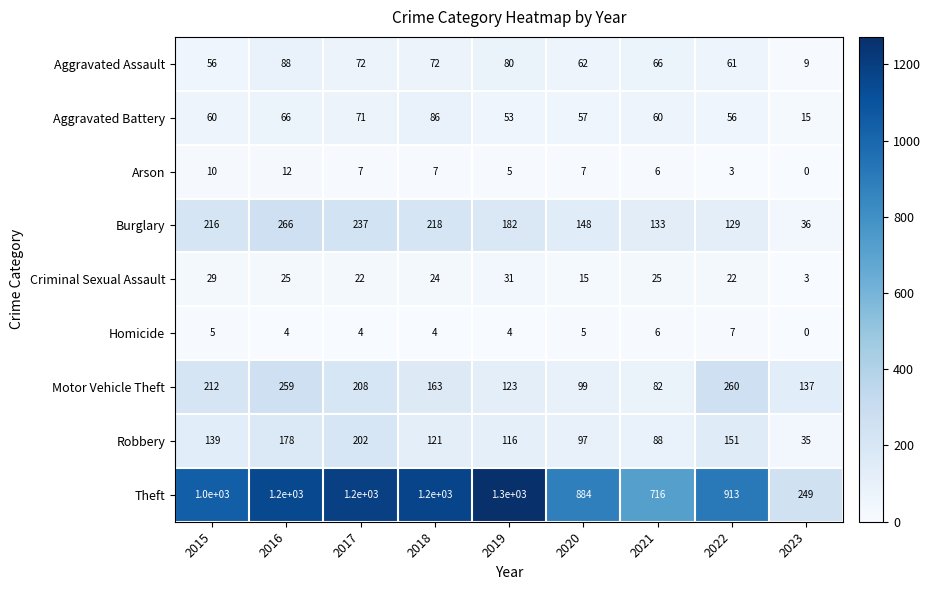

Which series has the largest total across all categories?

Theft